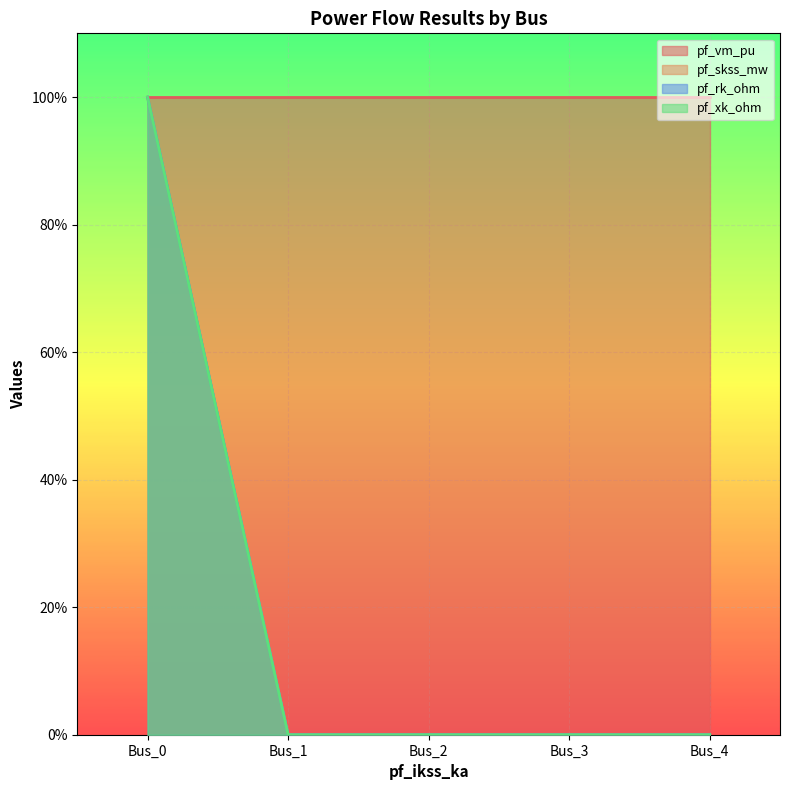

Does the chart display data point markers on the line(s)?

No